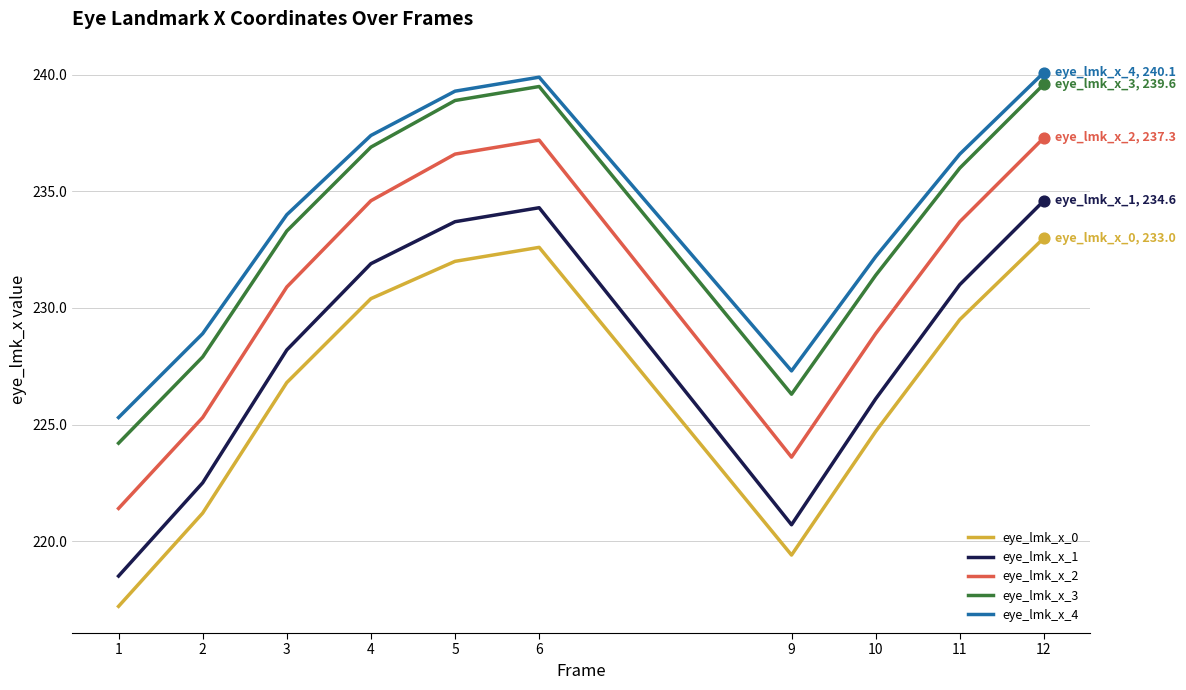

What are all the series names shown in the legend?

eye_lmk_x_0, eye_lmk_x_1, eye_lmk_x_2, eye_lmk_x_3, eye_lmk_x_4